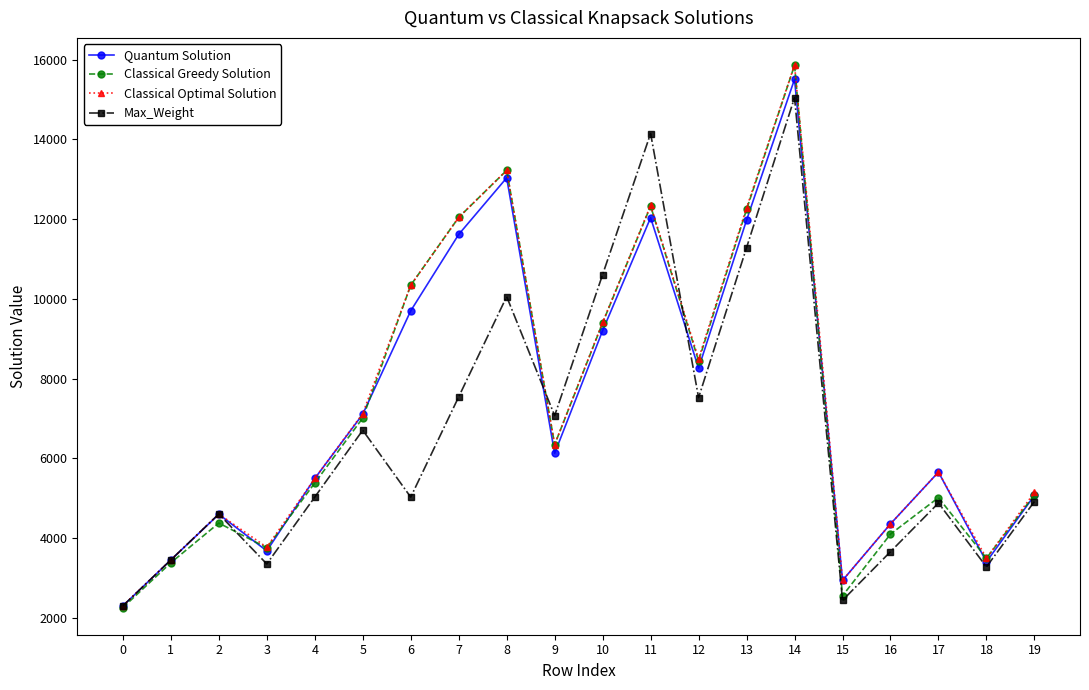

Which label corresponds to the largest value in the chart?

14